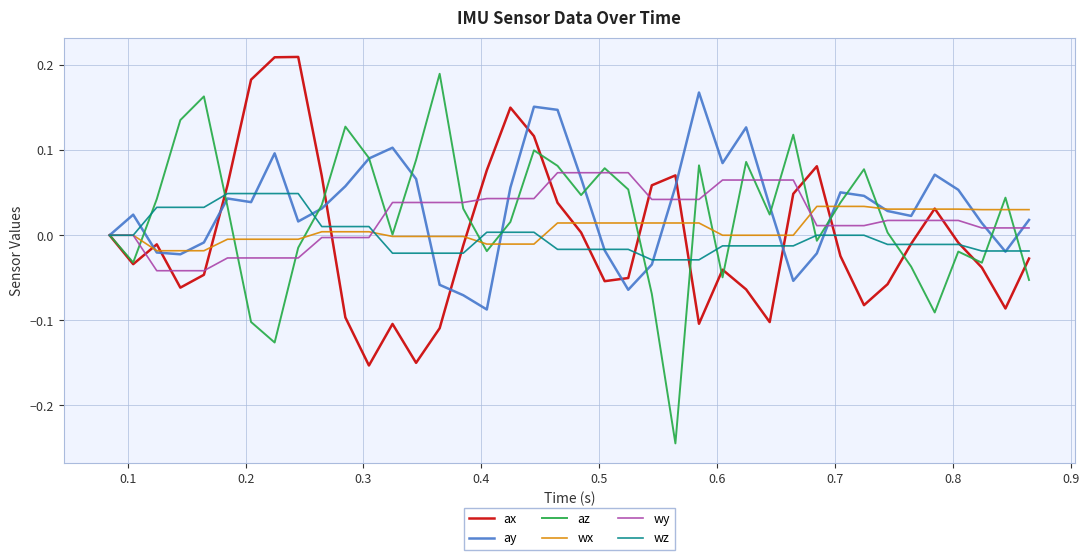

Which series has the widest spread of values?

az